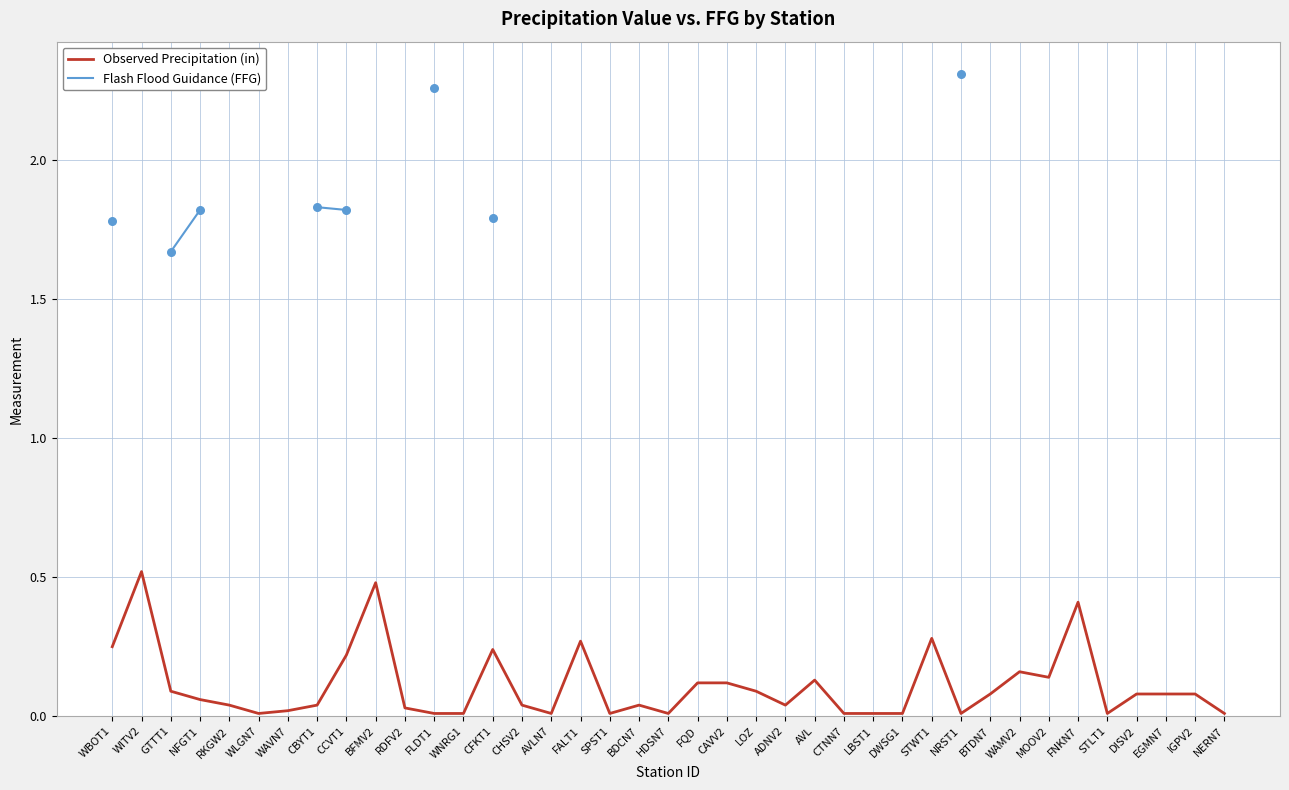

What is the total value across all series at FLDT1?

2.3